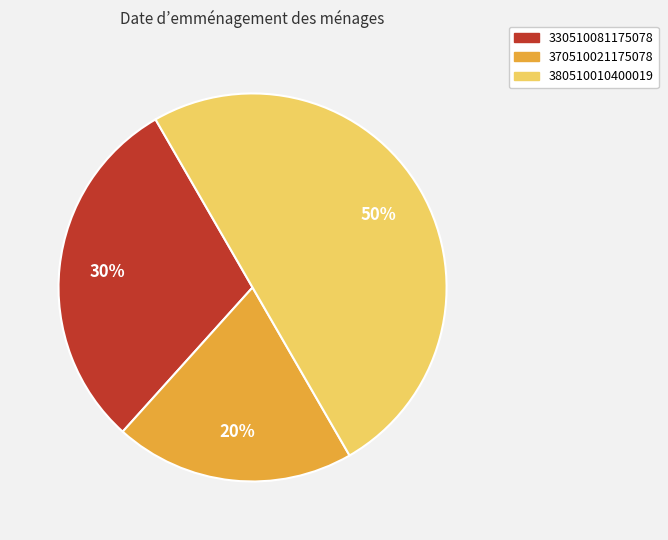

The 330510081175078 slice represents 30% of the pie. True or false?

True